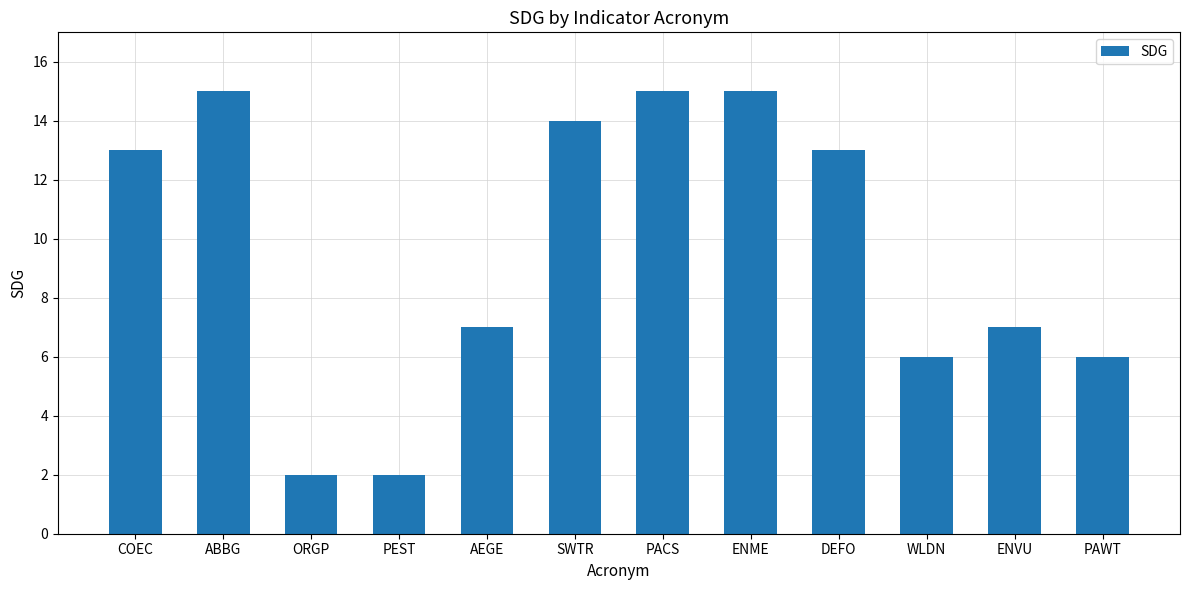

Count the number of data series in this chart.

1